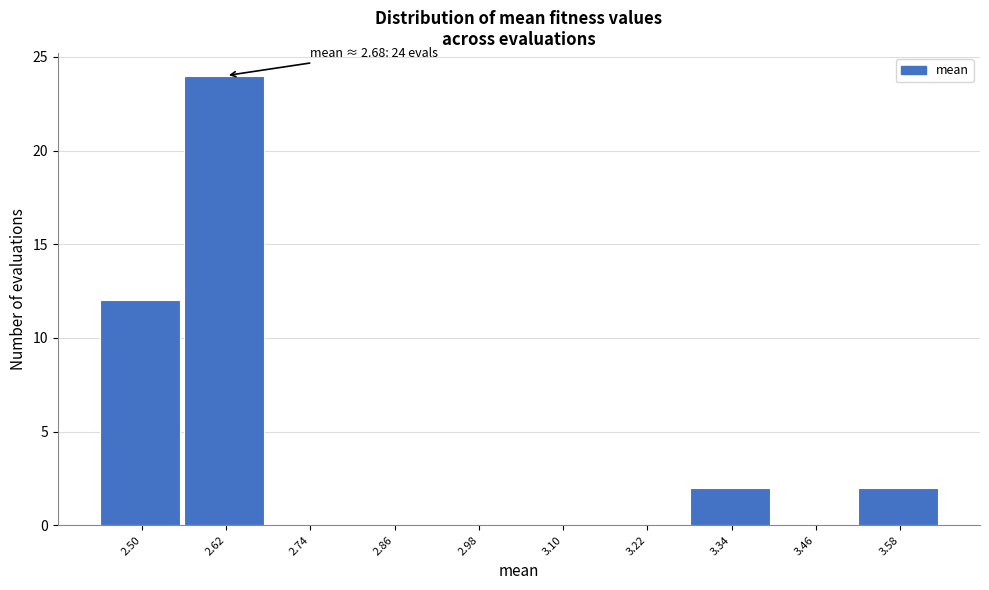

Reading left to right, what are all the values shown in this chart?

2.50=12	2.62=24	2.74=0	2.86=0	2.98=0	3.10=0	3.22=0	3.34=2	3.46=0	3.58=2